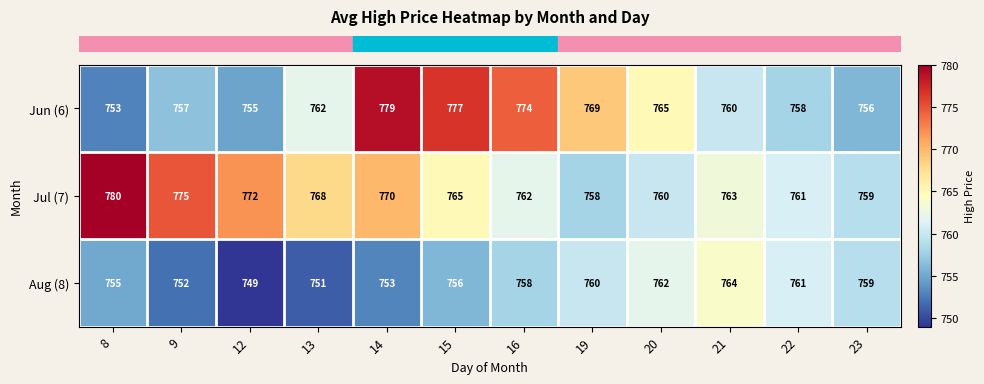

Rank the series by their average value, from lowest to highest.

Aug (8), Jun (6), Jul (7)